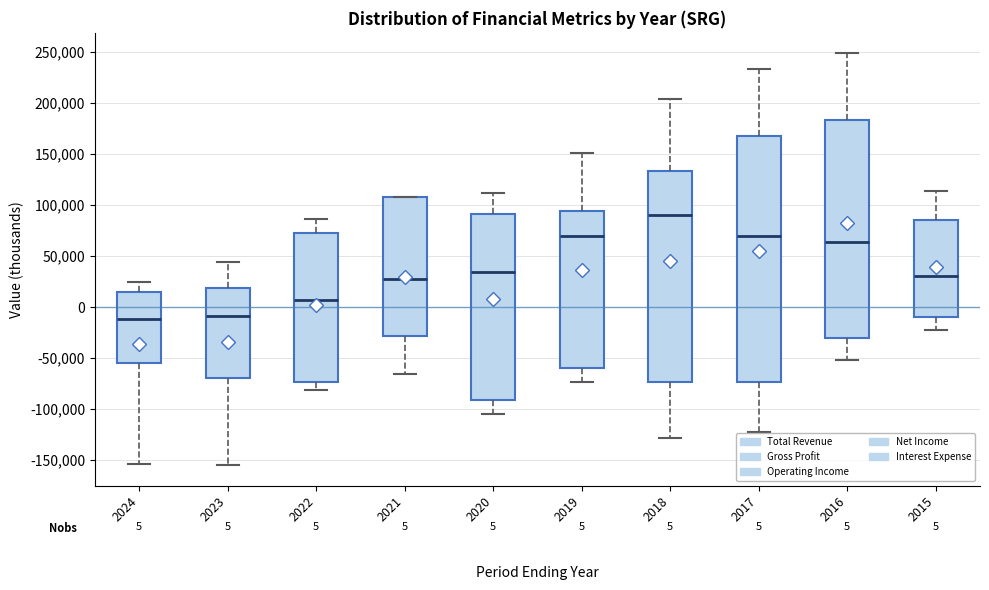

Comparing the boxes themselves (not the whiskers), which one is the tallest?

2017